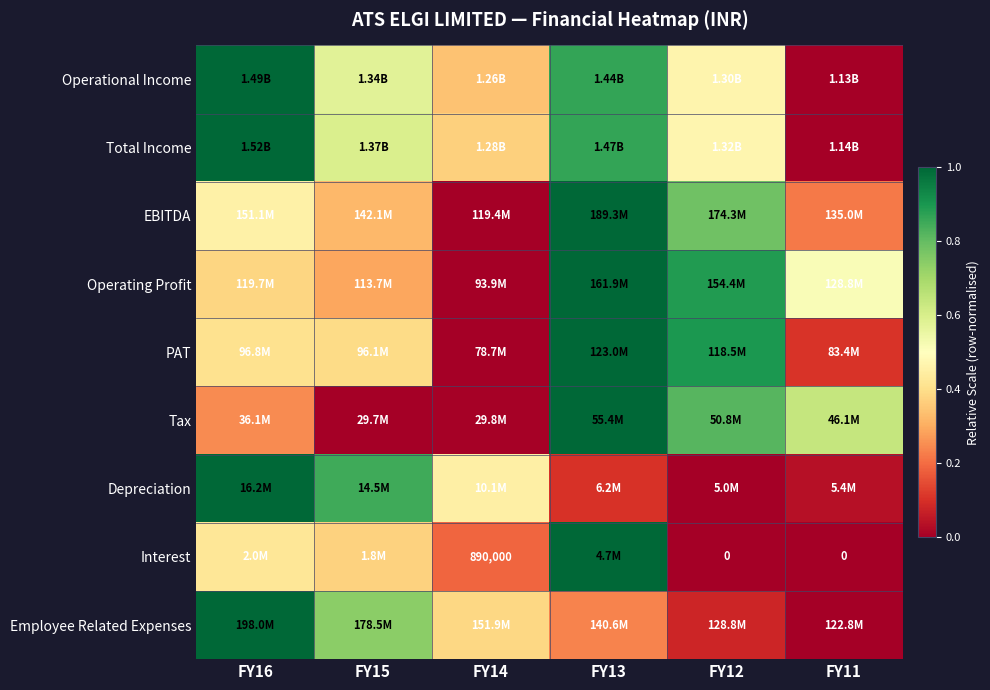

At which label does Interest reach its peak?

FY13